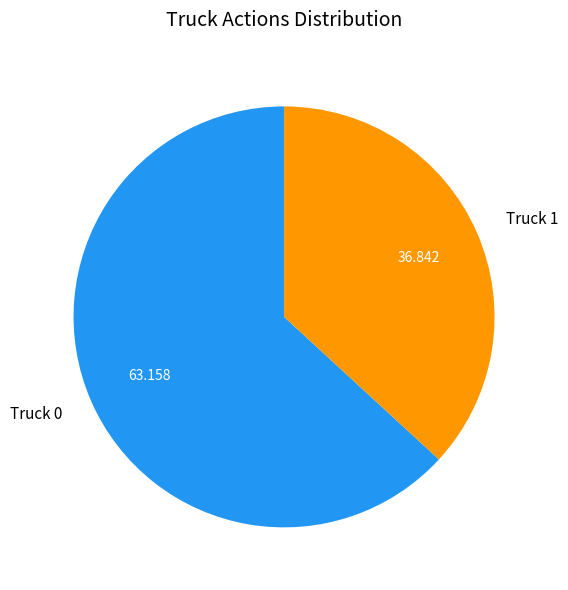

Between Truck 0 and Truck 1, which is larger?

Truck 0